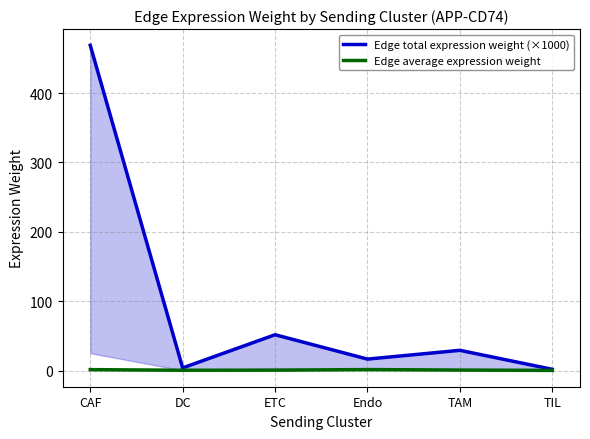

Reading right to left, extract all data points from this chart.

Edge total expression weight (×1000): 1.7	29.1	16.5	51.6	3.8	468.8
Edge average expression weight: 0.2	0.7	1.4	0.5	0.4	1.3